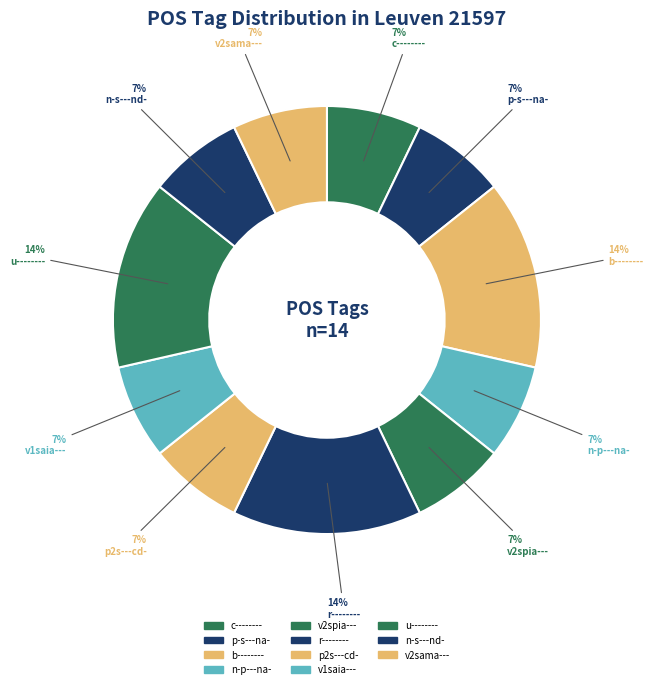

What is the largest slice in the pie chart?

b--------